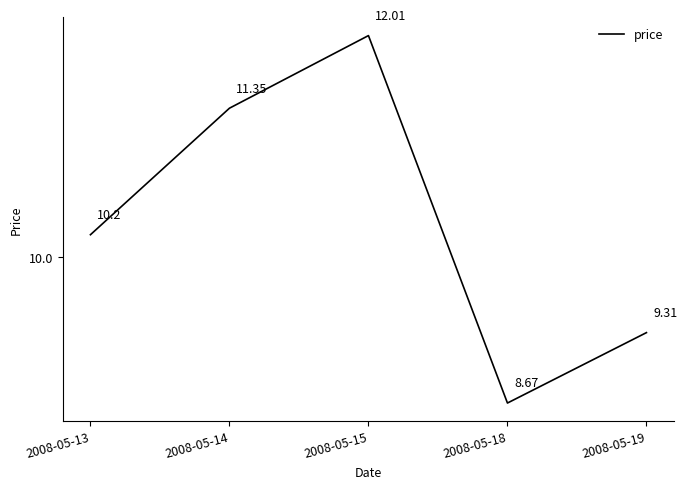

What is the change in value from 2008-05-13 to 2008-05-18?

-1.5